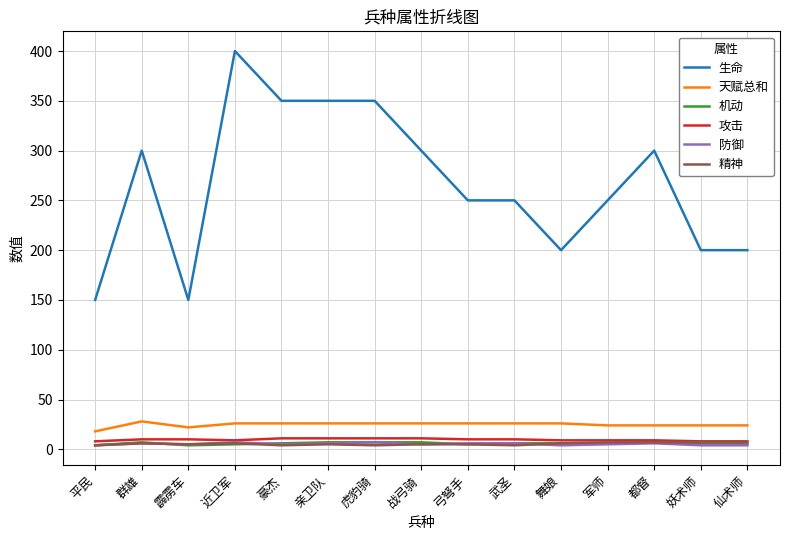

Is it true that 生命 equals 215 at 平民?

False